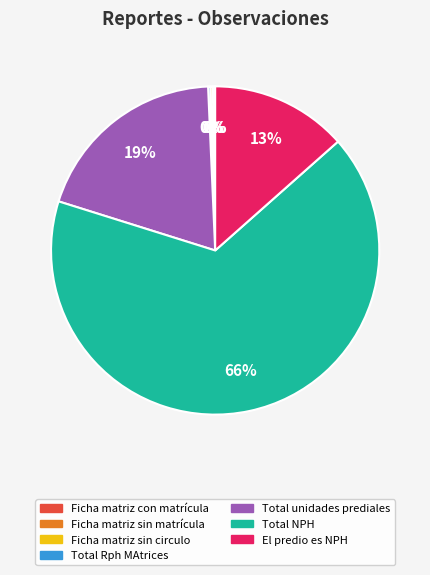

To the nearest percent, what is the average slice percentage?

14%